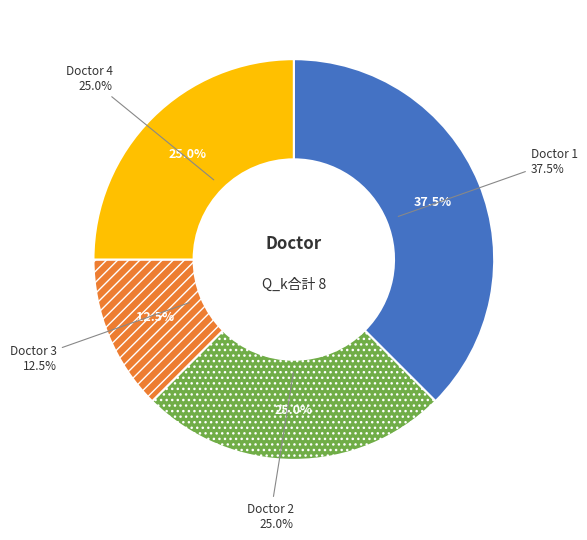

What is the change in value from 2 to 3?

-1